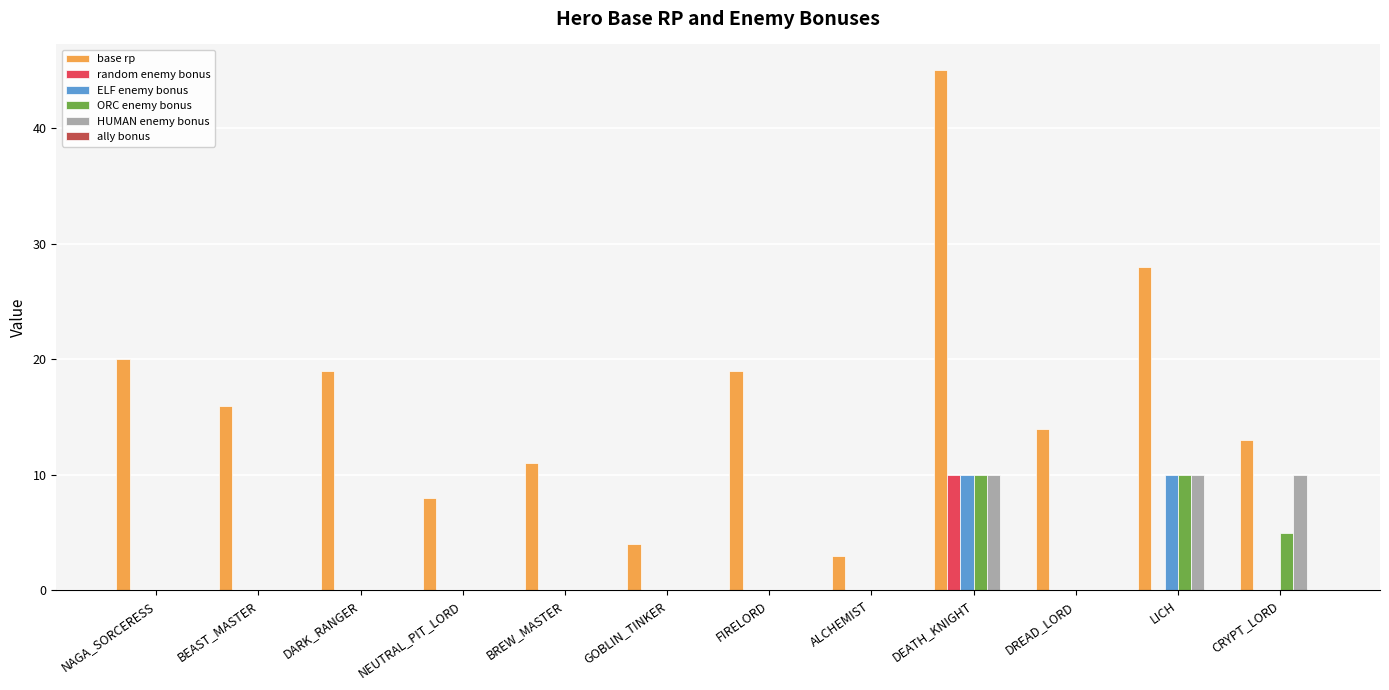

Which series changed the most between NEUTRAL_PIT_LORD and LICH?

base rp